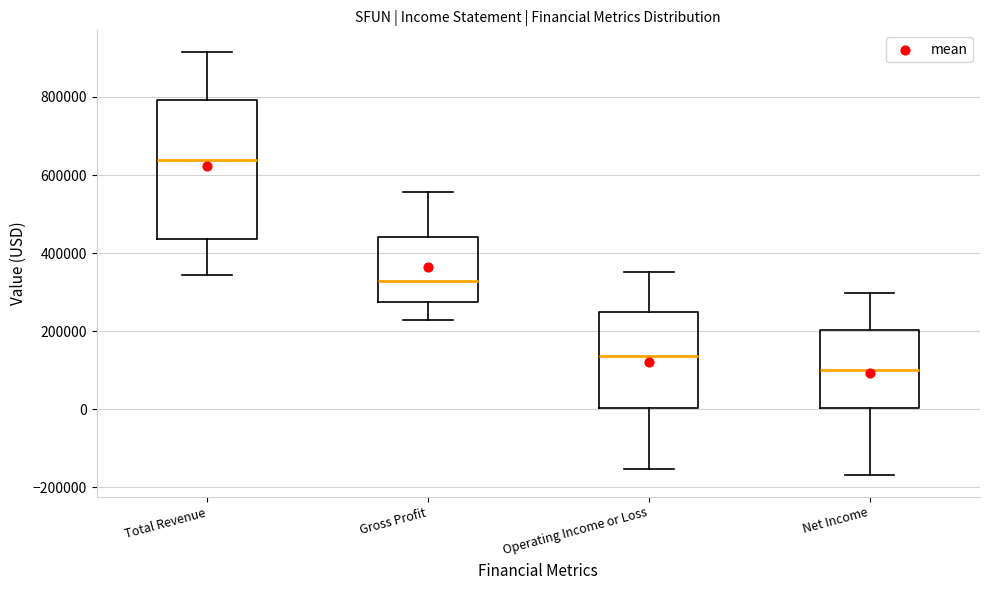

Reading left to right, read every box against the y-axis: the position of its median line, the range the box covers, and the ends of its whiskers. The values are not printed on the chart, so give them approximately, as read against the axis.

Total Revenue: median 640000, box 440000 to 800000, whiskers 340000 to 920000
Gross Profit: median 320000, box 280000 to 440000, whiskers 220000 to 560000
Operating Income or Loss: median 140000, box 0 to 240000, whiskers -160000 to 360000
Net Income: median 100000, box 0 to 200000, whiskers -160000 to 300000